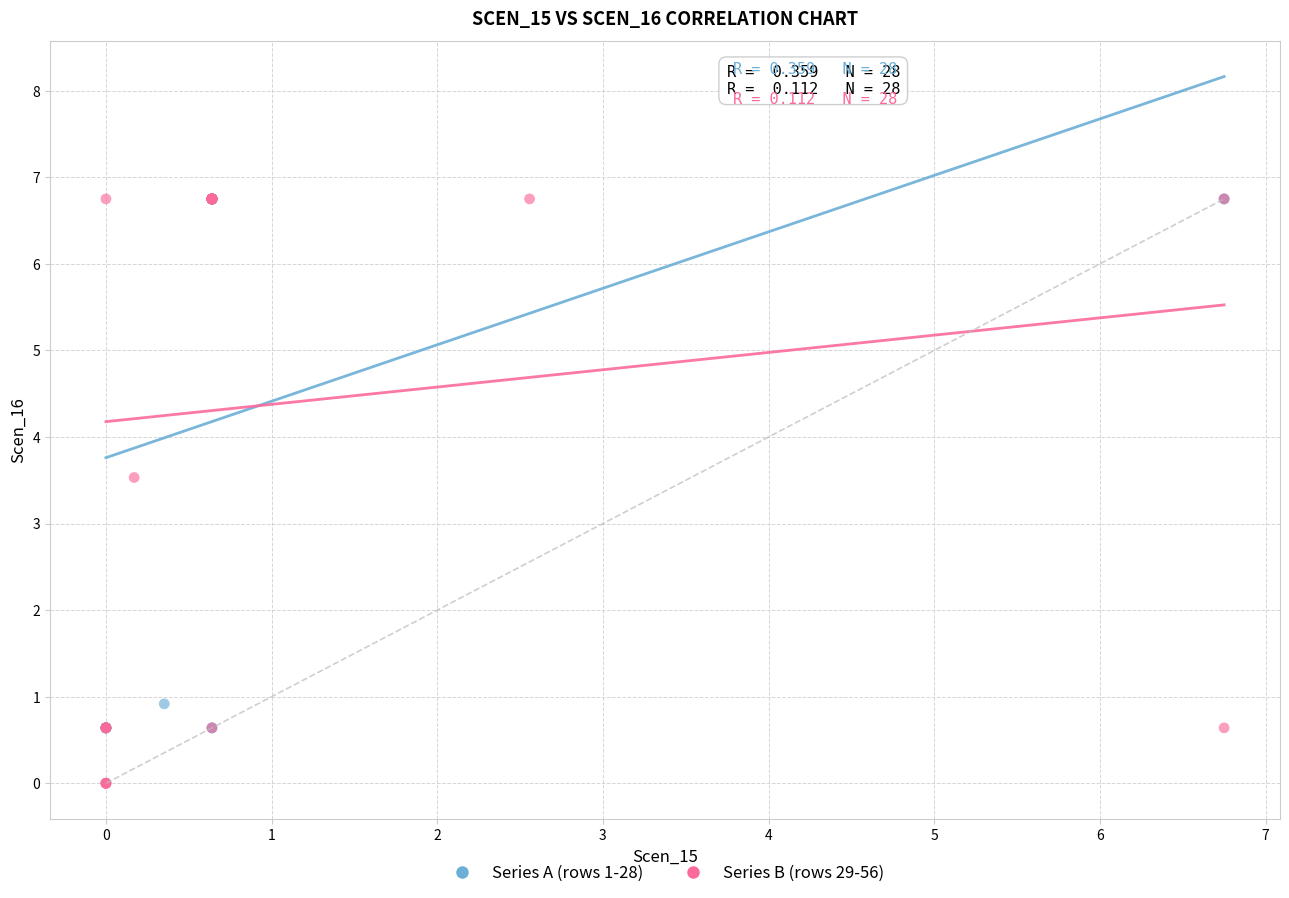

What are all the series names shown in the legend?

Series A (rows 1-28), Series B (rows 29-56)